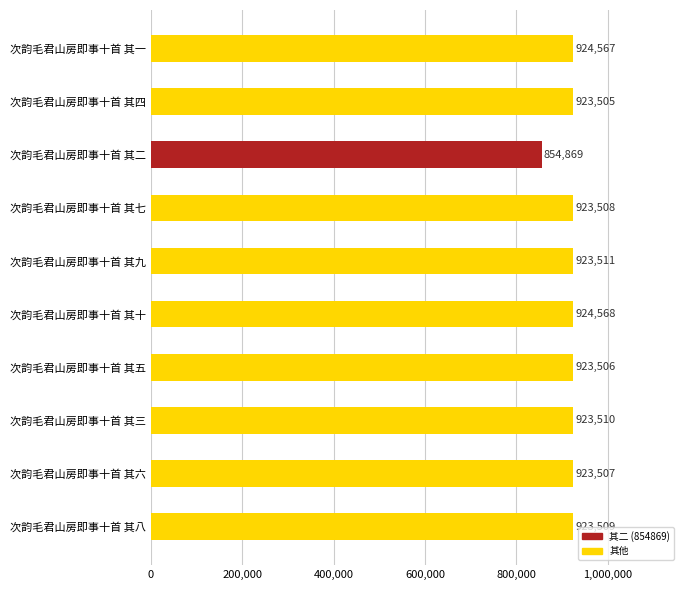

How many data points are less than 923509?

5